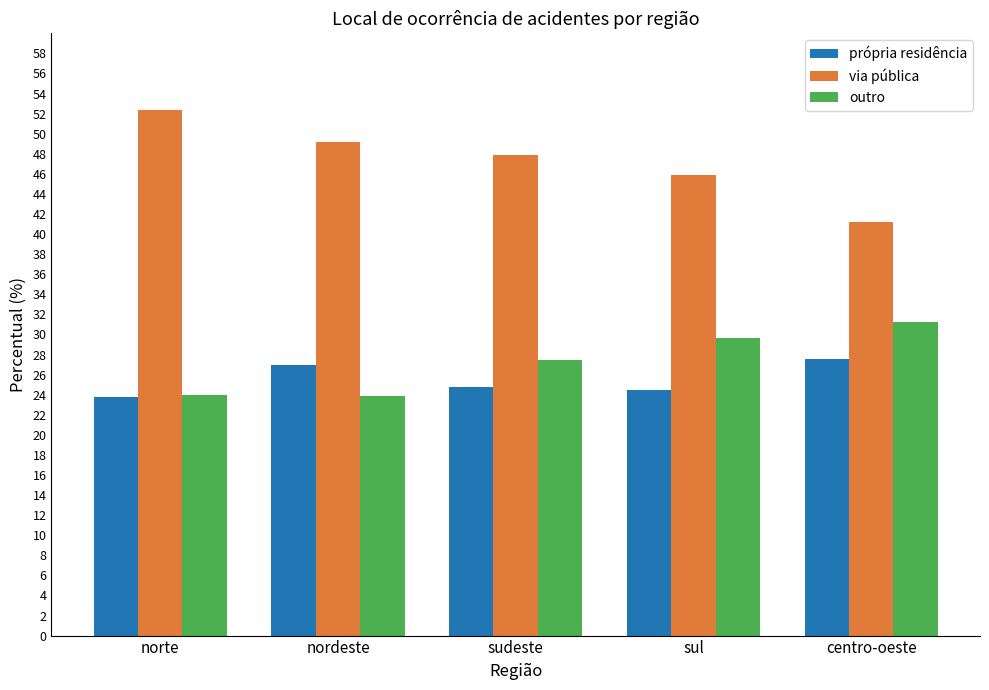

What is the difference between the via pública values at sul and sudeste?

1.9